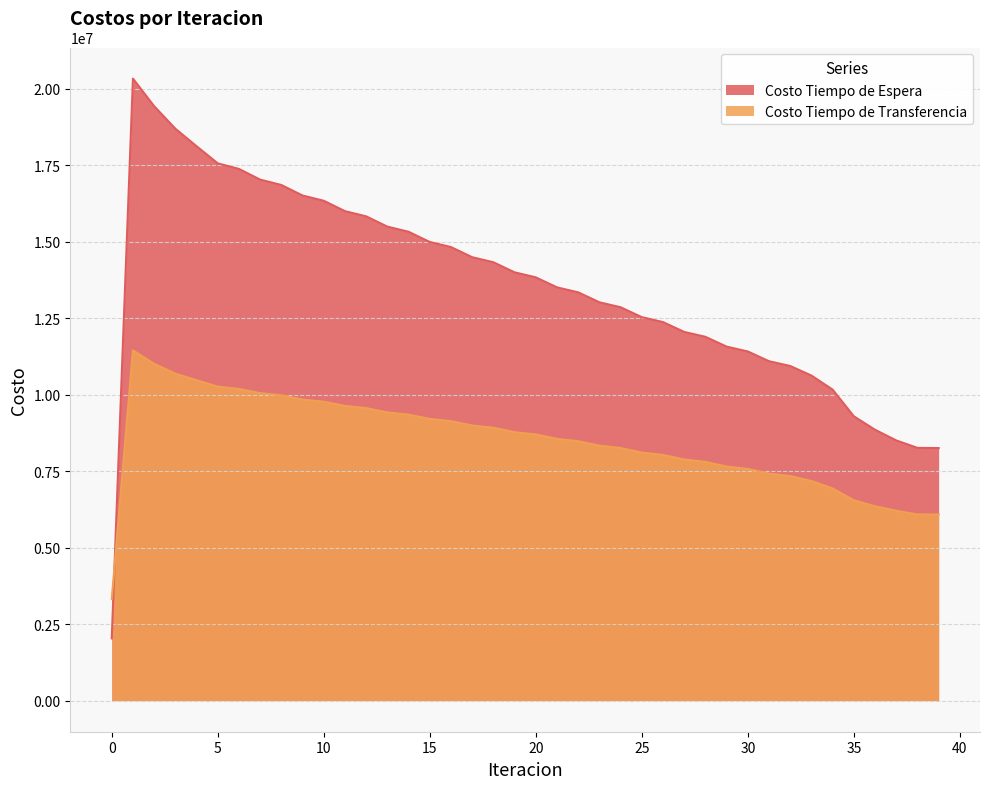

Is the value of Costo Tiempo de Transferencia at 1 greater than the value of Costo Tiempo de Espera at 26?

No